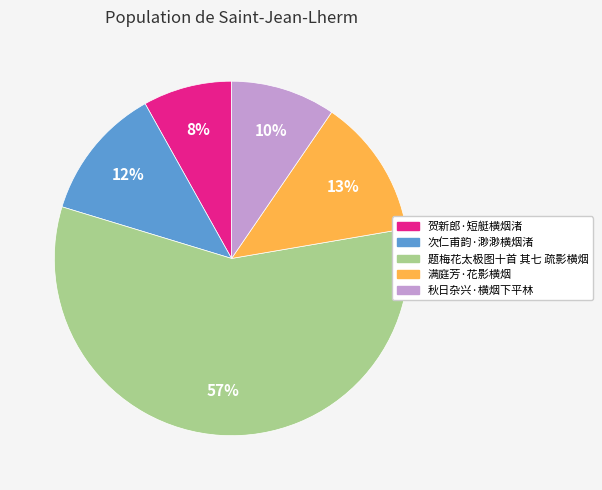

What percentage is the 题梅花太极图十首 其七 疏影横烟 slice, to the nearest percent?

57%